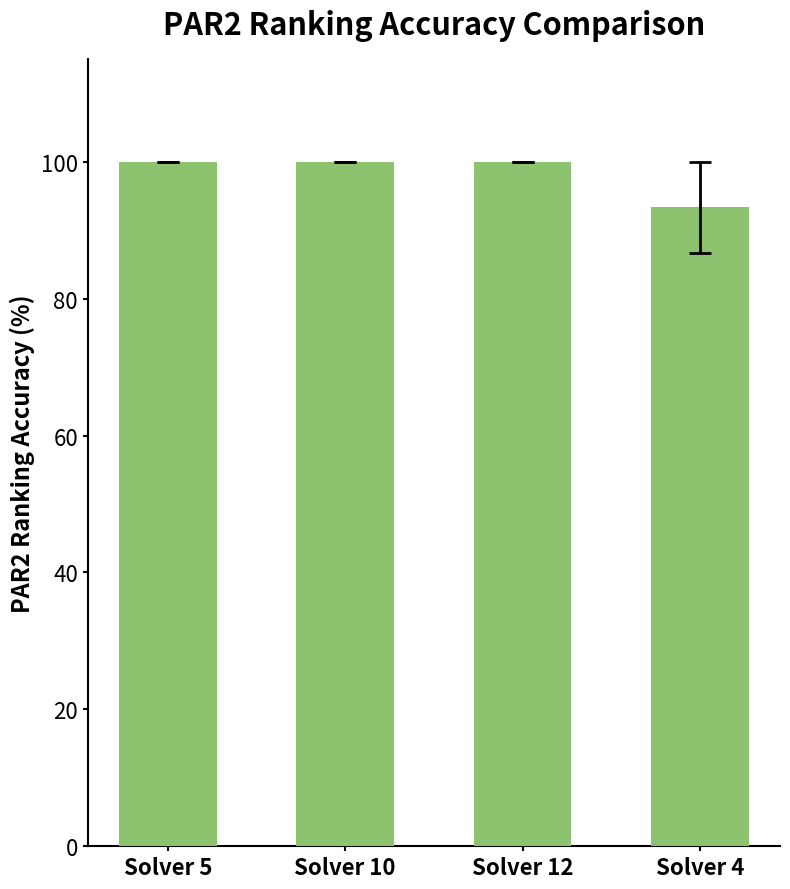

The value at Solver 4 is 1.5. True or false?

False